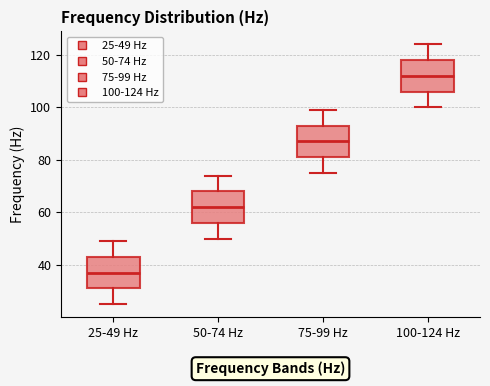

Reading left to right, transcribe this box plot: for each box, give where its median line is, the range the box spans, and where its two whiskers end, as read against the y-axis. The values are not printed on the chart, so give them approximately, as read against the axis.

25-49 Hz: median 38, box 32 to 44, whiskers 26 to 50
50-74 Hz: median 62, box 56 to 68, whiskers 50 to 74
75-99 Hz: median 88, box 82 to 94, whiskers 76 to 100
100-124 Hz: median 112, box 106 to 118, whiskers 100 to 124